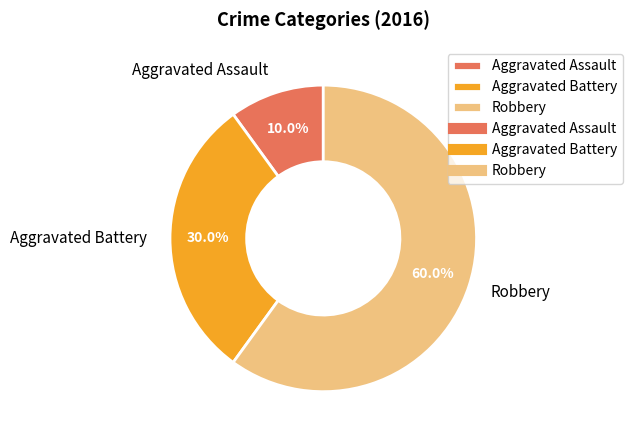

Is it true that Robbery is 74% of the pie?

False